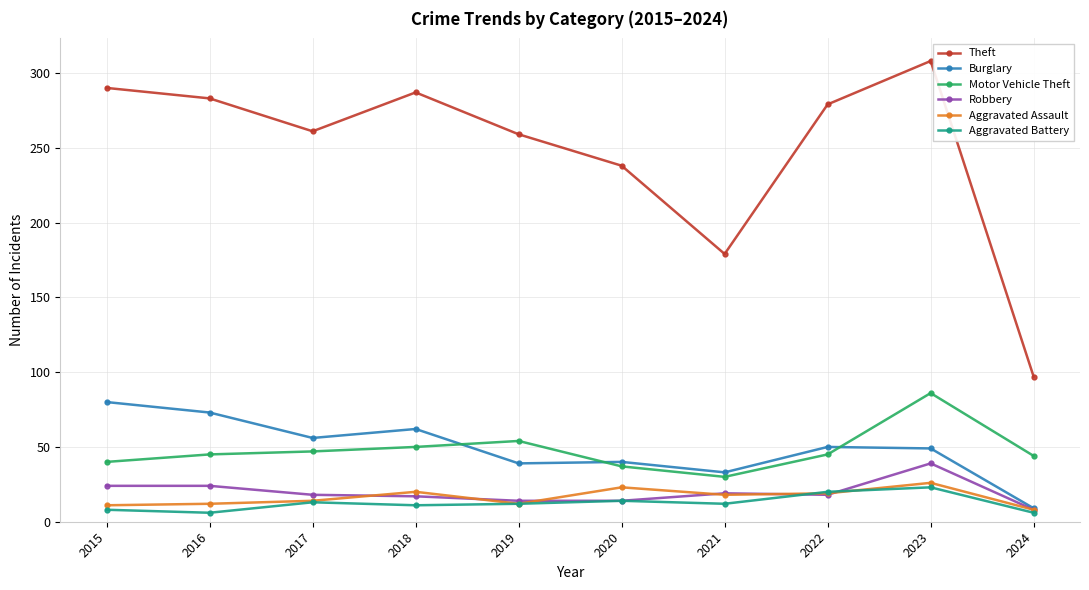

What are all the series names shown in the legend?

Theft, Burglary, Motor Vehicle Theft, Robbery, Aggravated Assault, Aggravated Battery